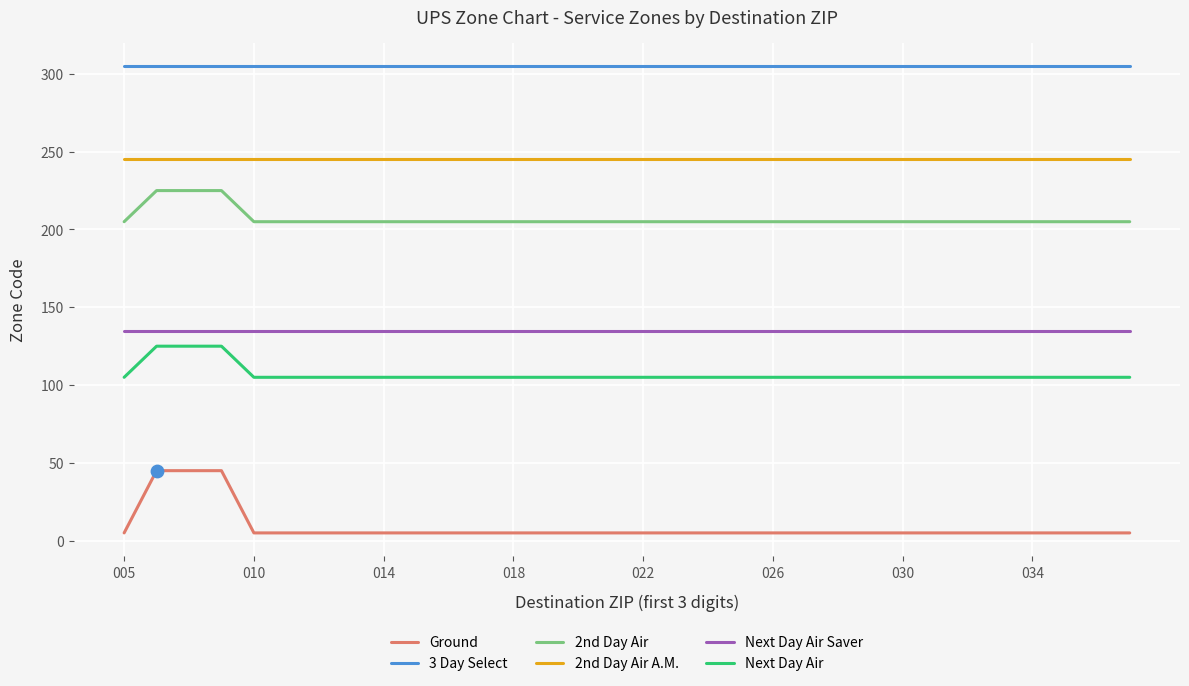

Which series contains the highest Y value?

3 Day Select